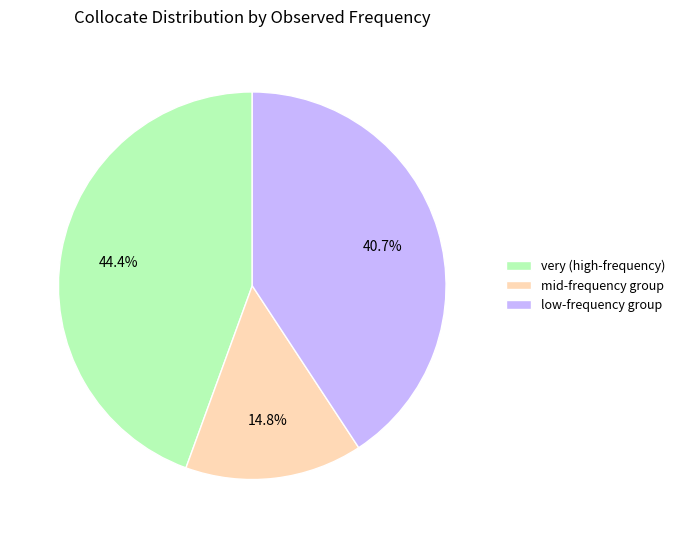

To the nearest percent, what is the difference between the largest and smallest slice percentages?

30%